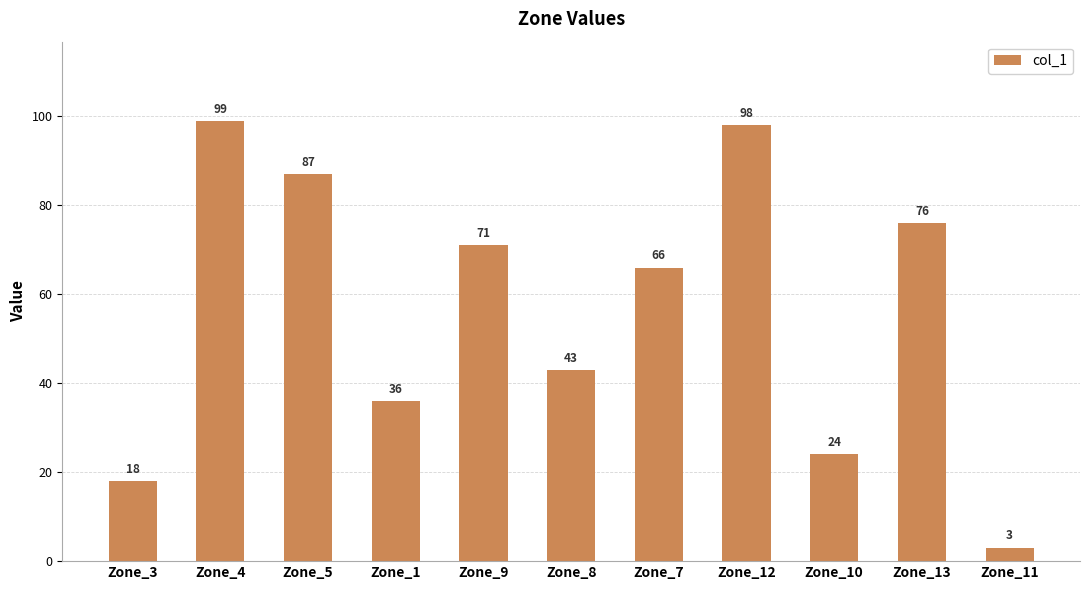

What is the change in value from Zone_1 to Zone_8?

+7